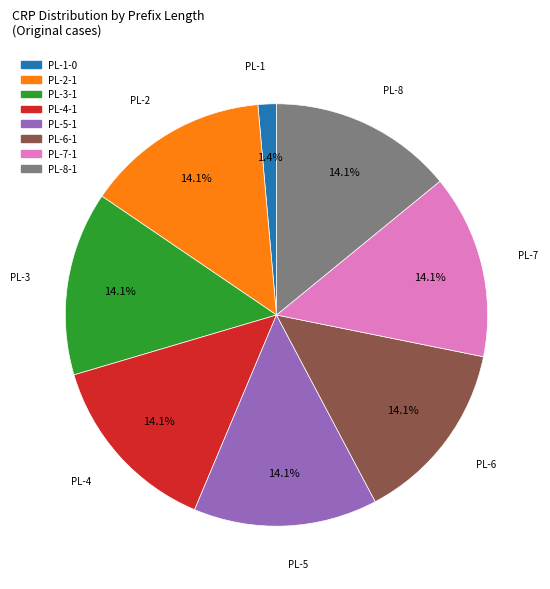

Does any single category account for the majority?

No